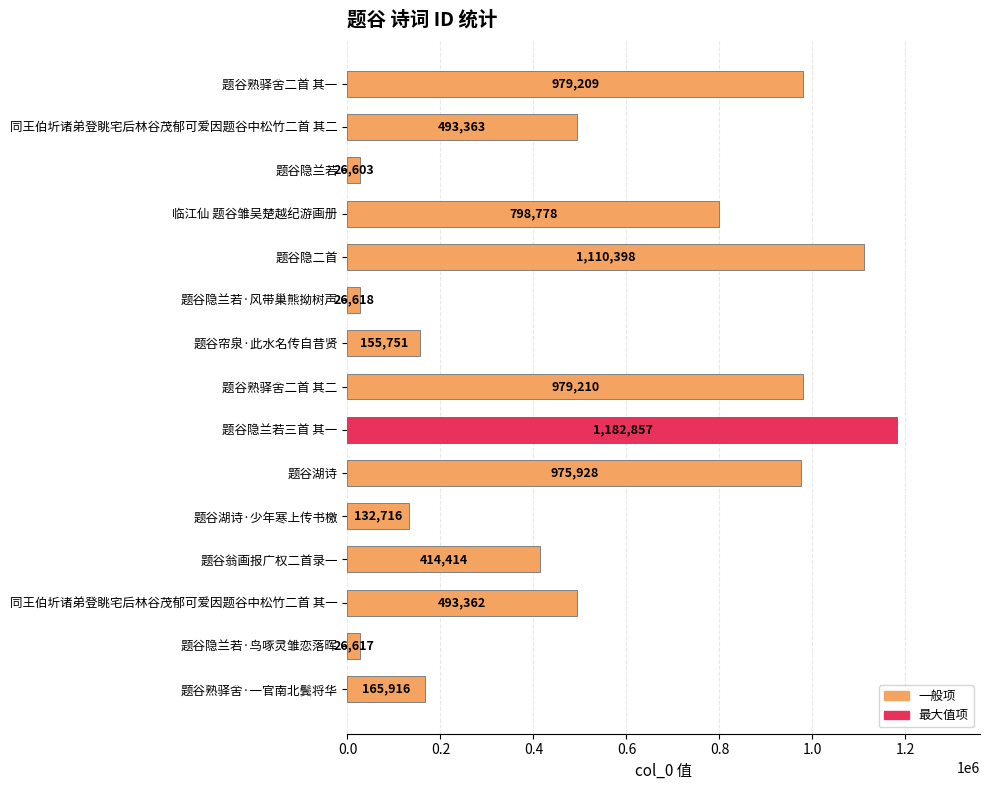

How many data points are less than 493362?

7